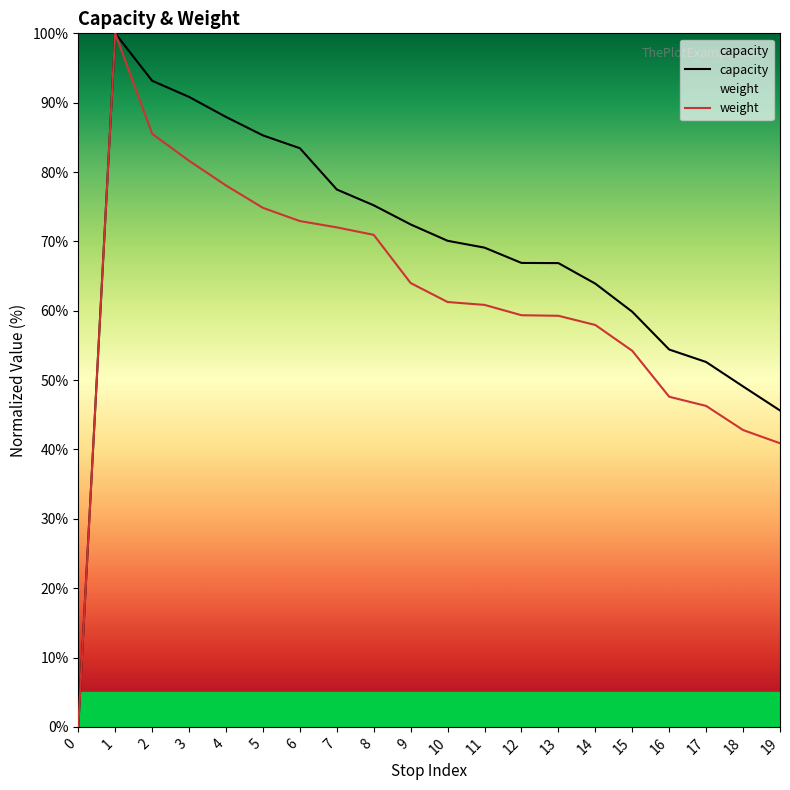

At 0, list the series in order from smallest to largest.

capacity, weight